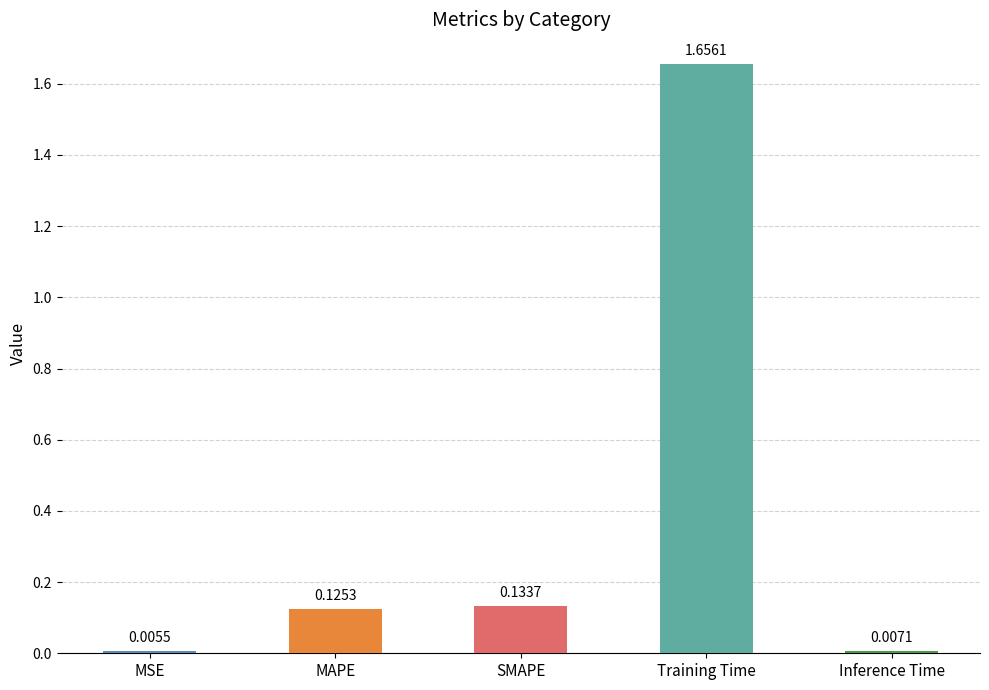

What position from the left is Inference Time?

5